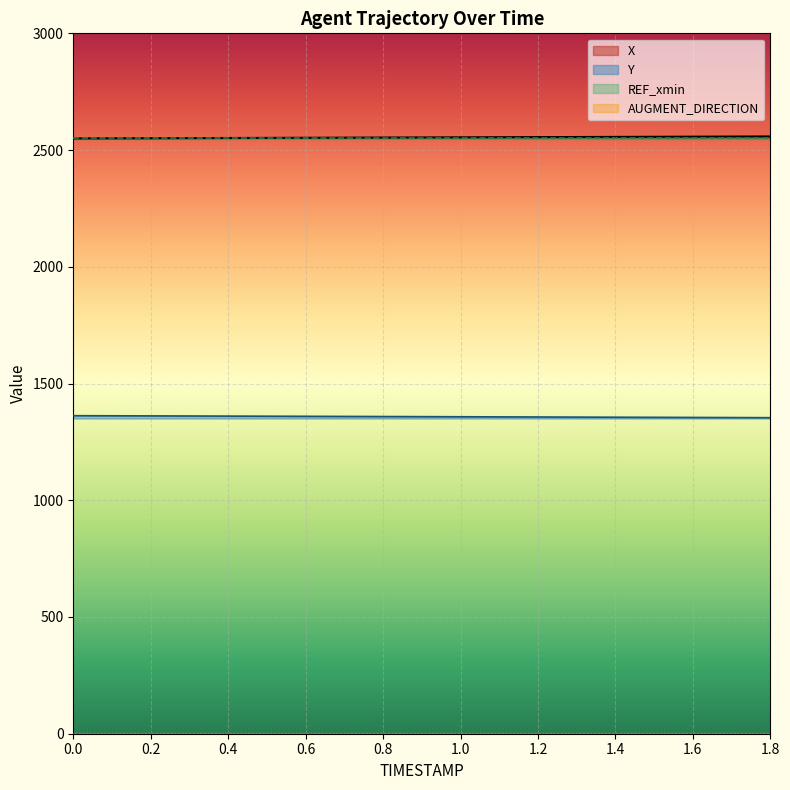

What position from the right is 0.9?

10